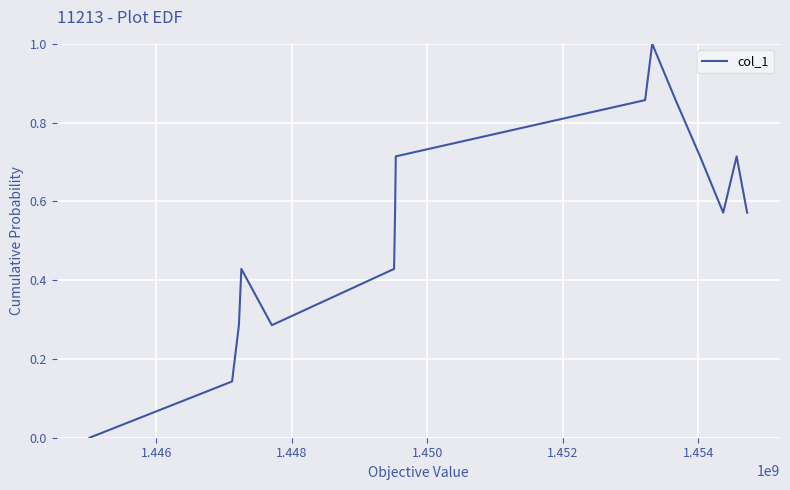

What is the maximum value shown in the chart?

1.0